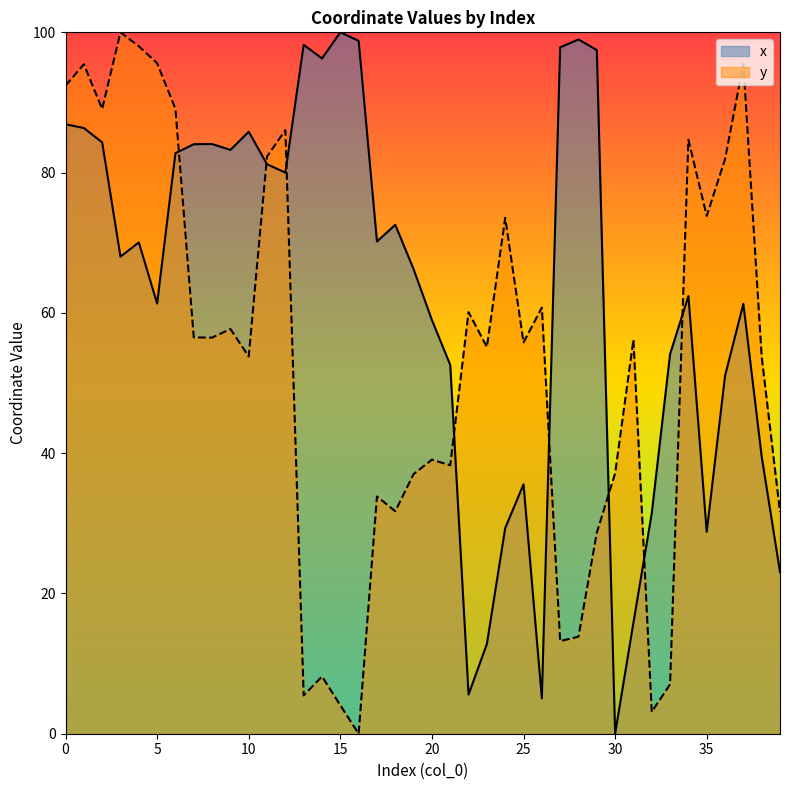

Where is the first local minimum for y?

2